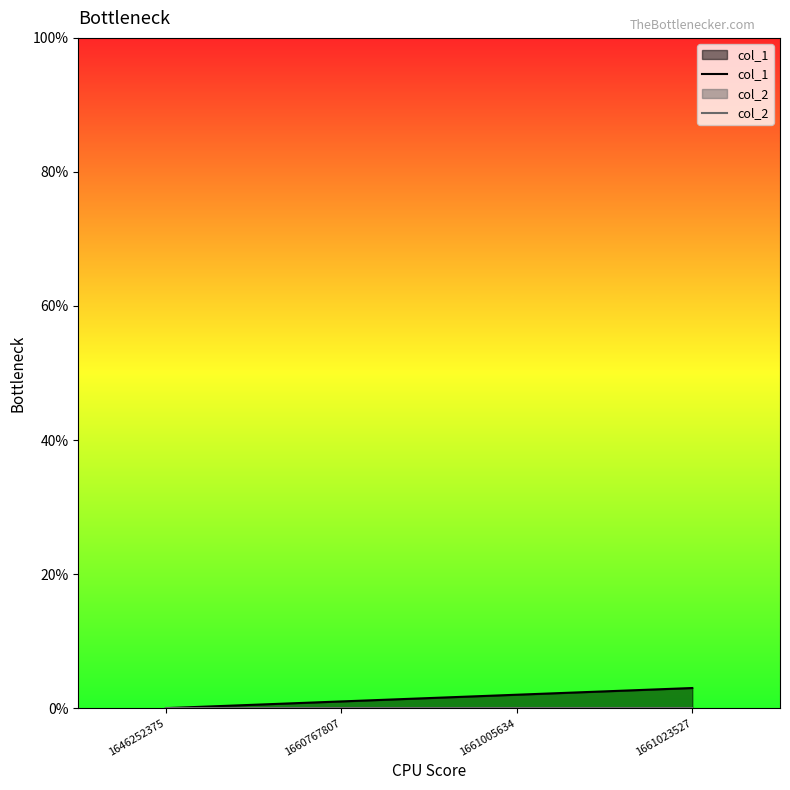

What is the total value across all series at 1660767807?

1